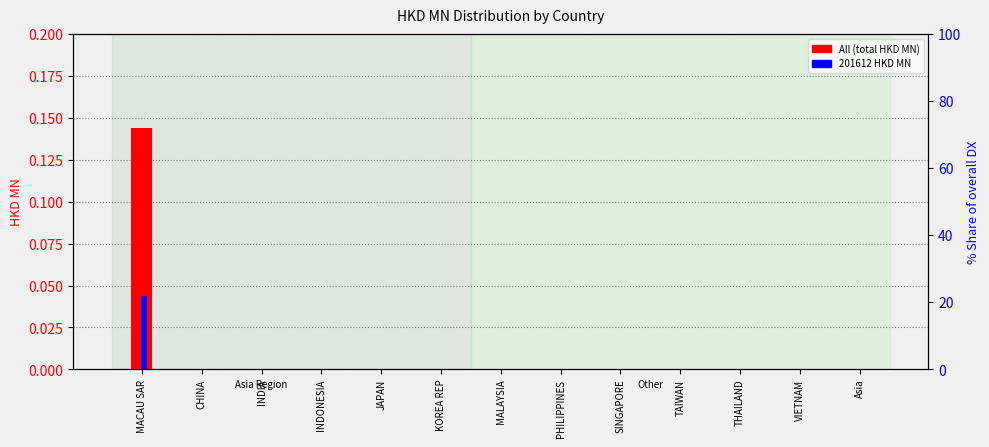

Which series has the largest range (max minus min)?

All (total HKD MN)